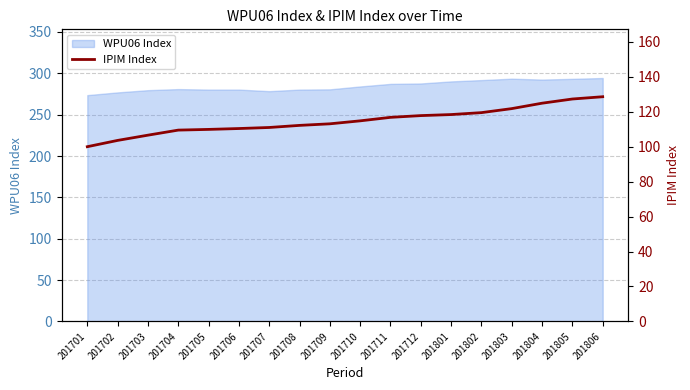

Reading right to left, transcribe all the data shown in this chart.

128.6	127.3	124.9	121.8	119.5	118.4	117.8	116.8	114.8	113.1	112.2	111.0	110.4	109.9	109.5	106.6	103.6	100.0